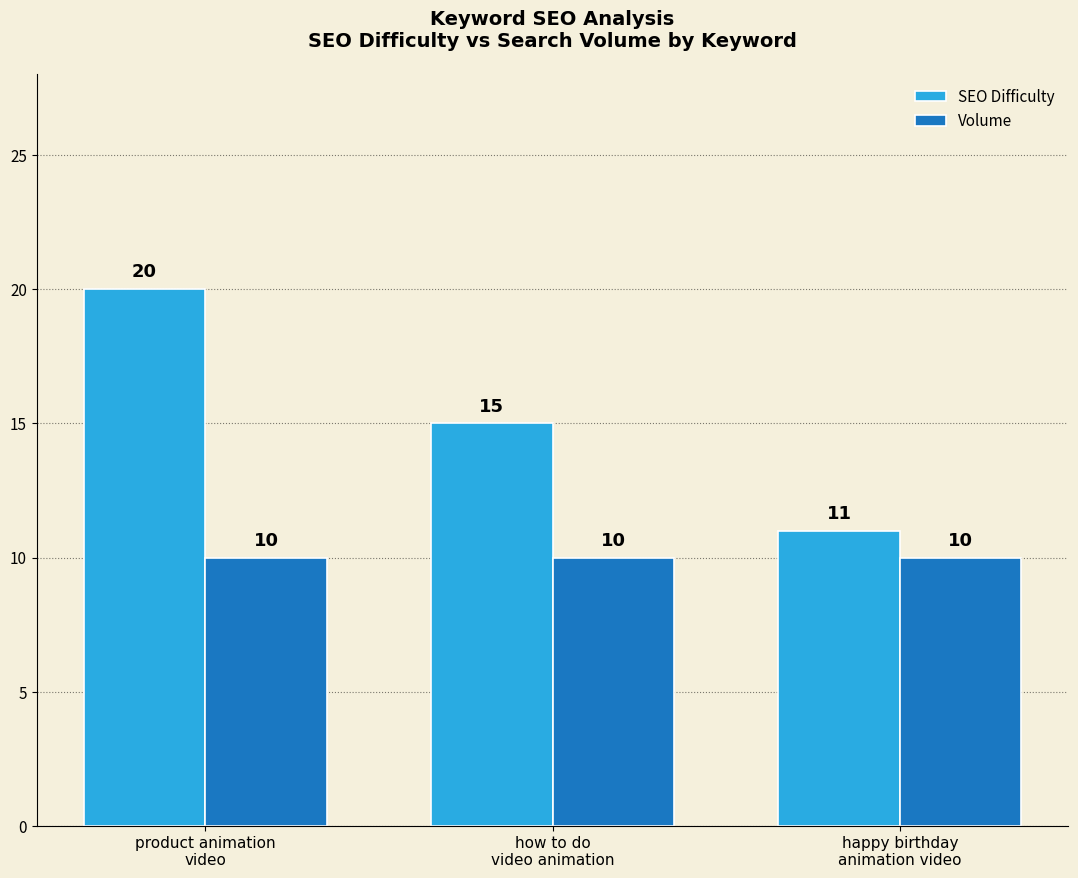

What is the minimum value shown in the chart?

10